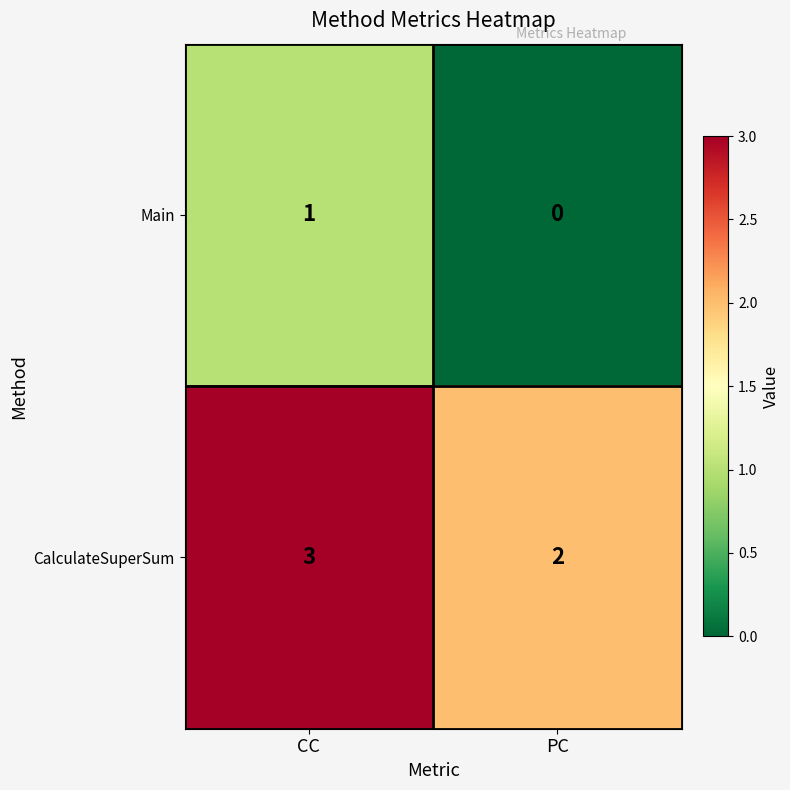

Is it true that CalculateSuperSum equals 3 at PC?

False